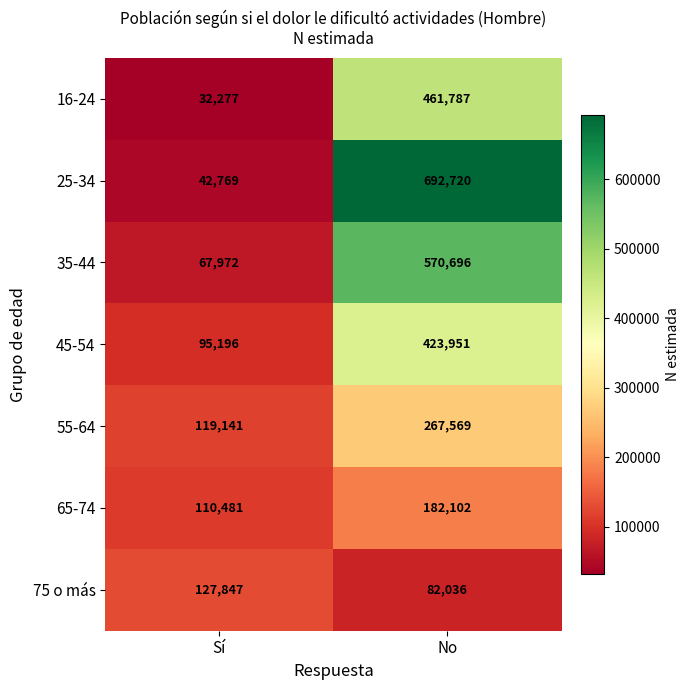

What is the smallest value displayed?

32277